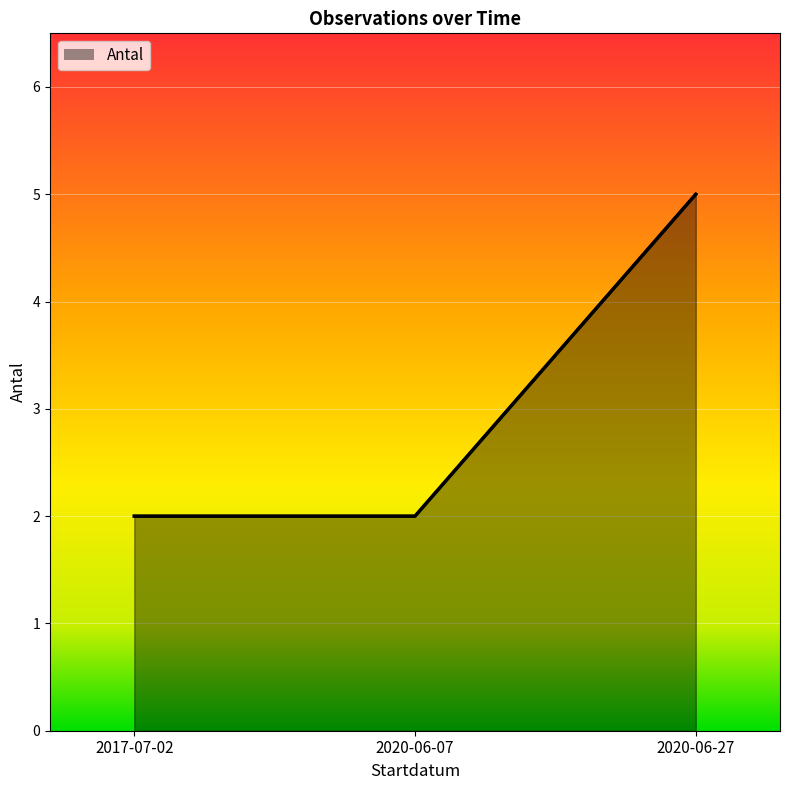

True or false: the data shows 5 at 2020-06-27.

True